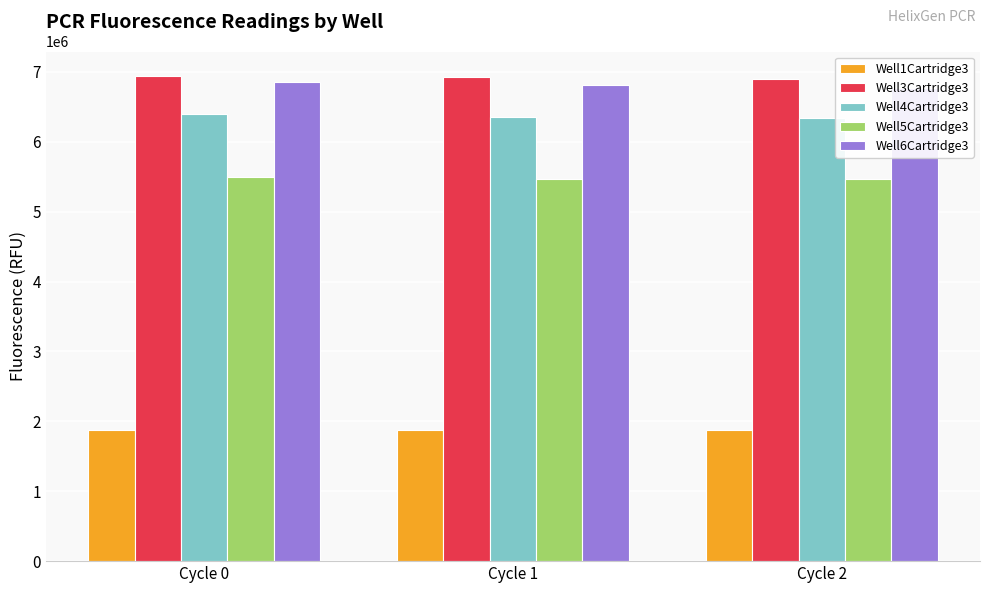

List the series in order of their peak value, highest first.

Well3Cartridge3, Well6Cartridge3, Well4Cartridge3, Well5Cartridge3, Well1Cartridge3